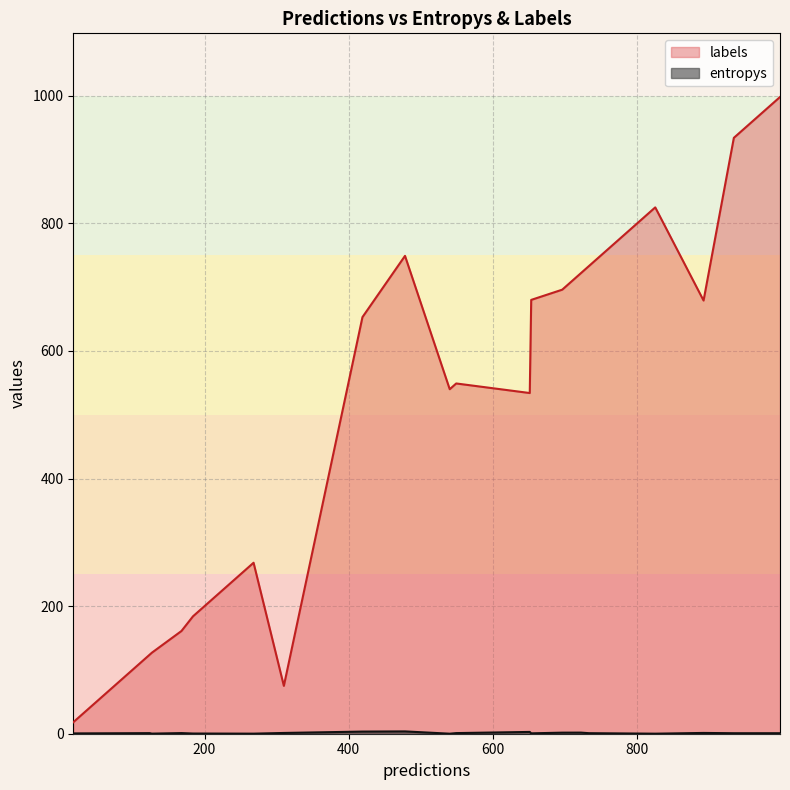

The value of entropys at 2 is 0.4. True or false?

False